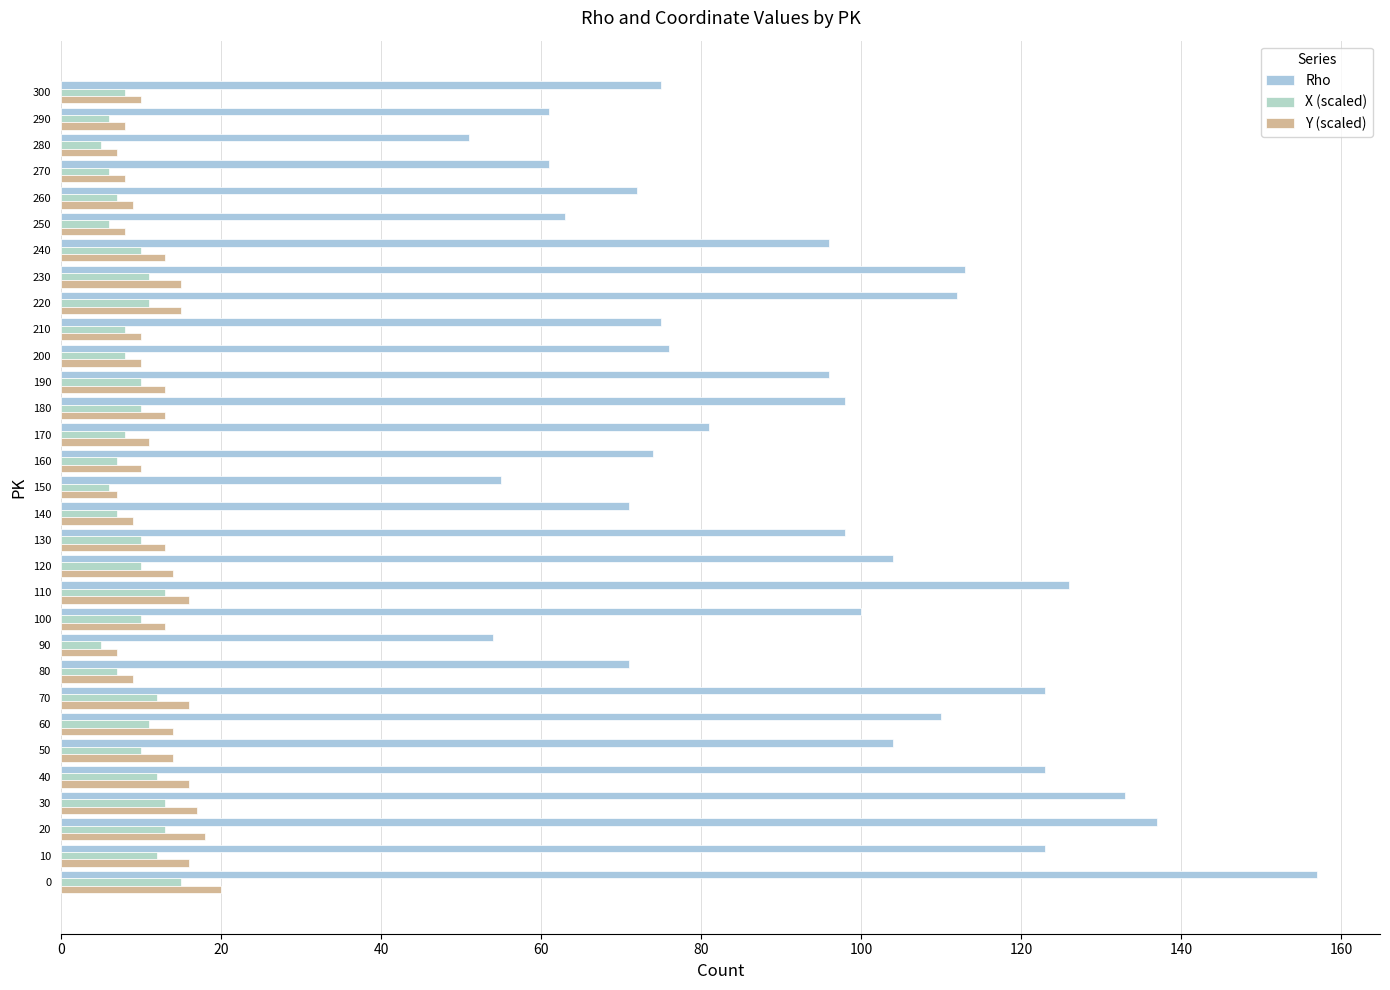

How many categories are shown in the chart?

31